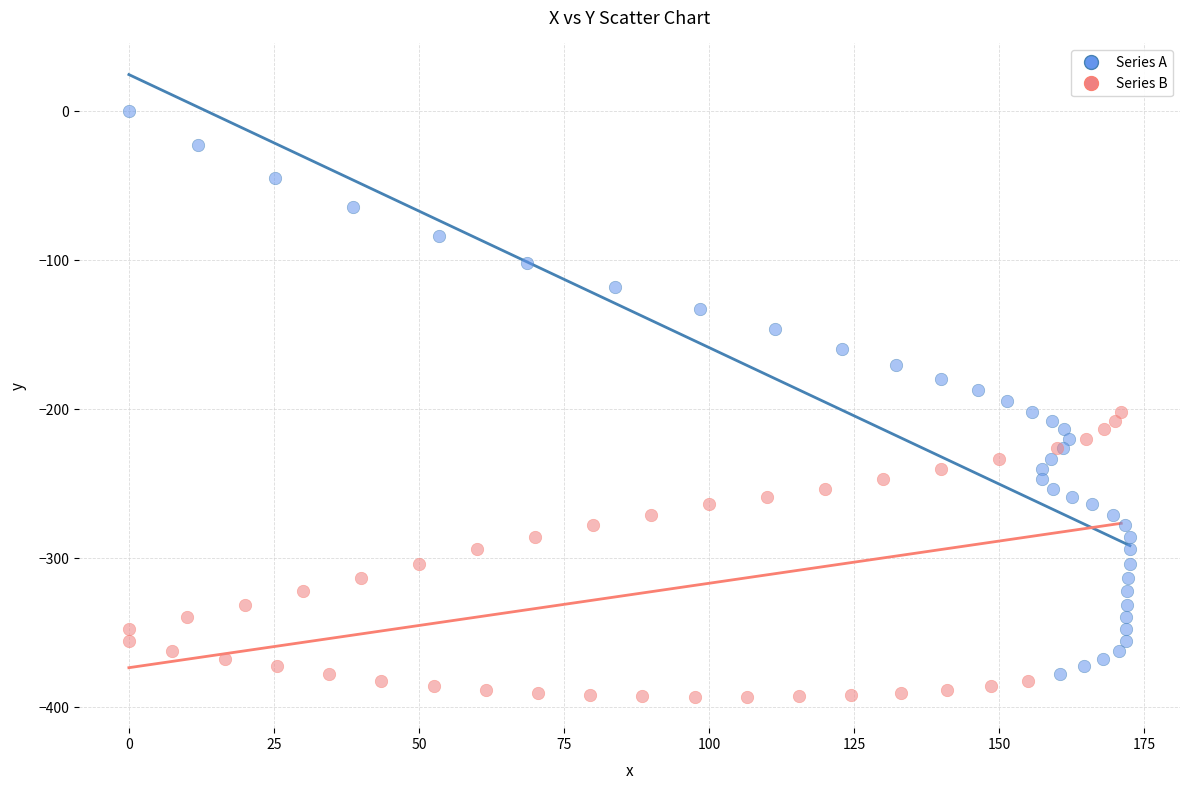

Which series has the widest spread of Y values?

Series A